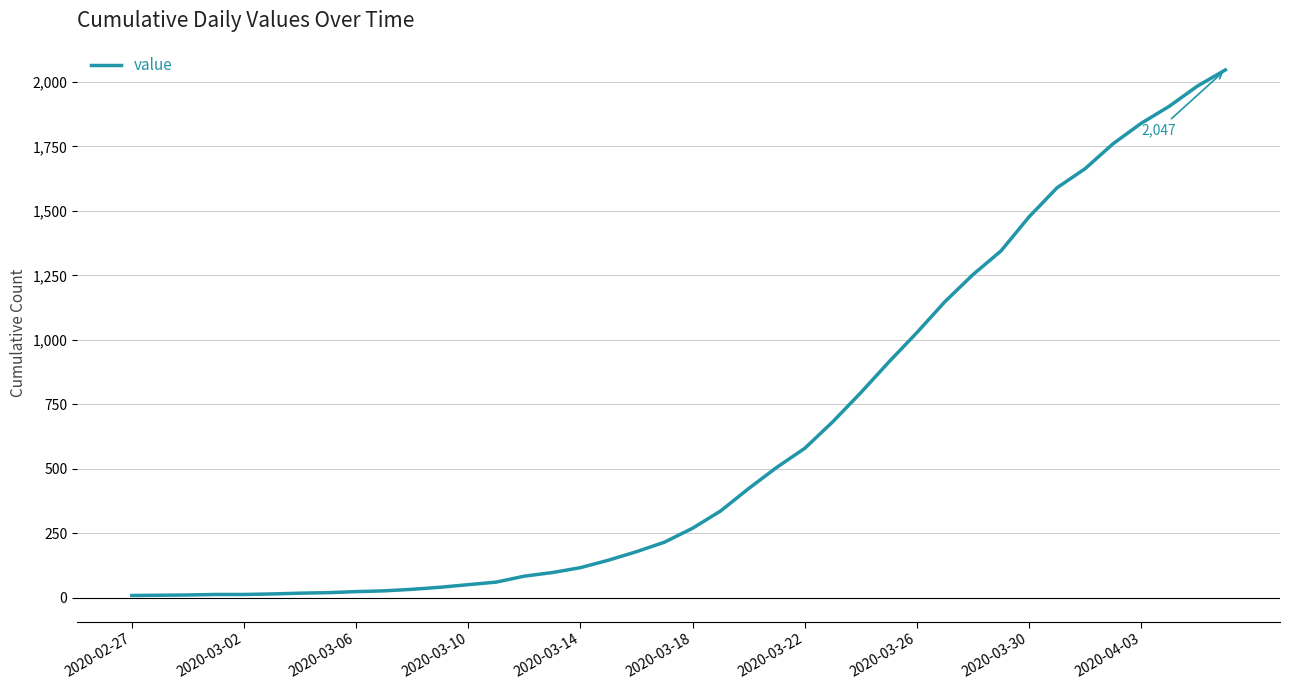

What is the difference between the maximum and minimum values?

2039